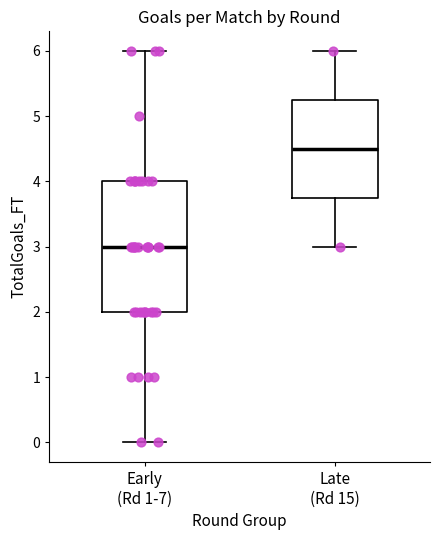

Where does the lower whisker of the box for Late (Rd 15) end on the y-axis? The values are not printed on the chart, so give them approximately, as read against the axis.

3.0